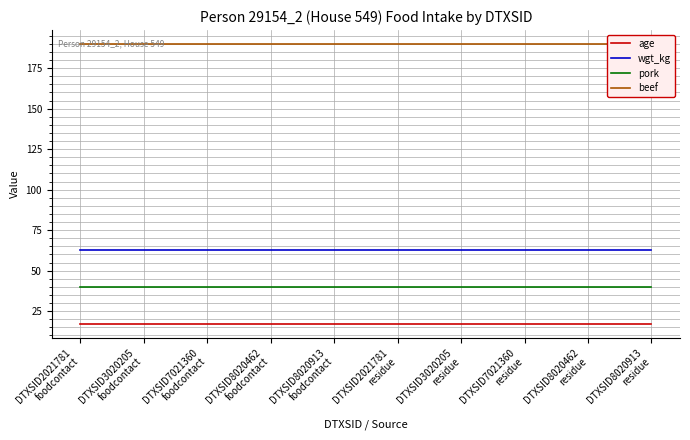

At how many categories does at least one series exceed 160?

10